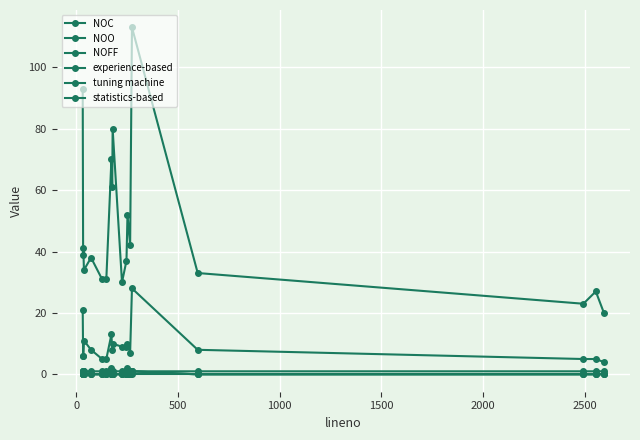

Reading left to right, what are all the values shown in this chart?

NOC: 93	39	41	34	38	31	31	70	61	80	30	37	52	42	113	33	23	27	20
NOO: 21	6	6	11	8	5	5	13	8	10	9	9	10	7	28	8	5	5	4
NOFF: 1	1	1	1	1	1	1	2	1	1	1	1	2	1	1	1	1	1	1
experience-based: 1	0	0	0	0	0	0	1	0	0	0	0	0	0	1	0	0	0	0
tuning machine: 0	0	0	0	0	0	0	0	0	0	0	0	0	0	1	0	0	0	0
statistics-based: 0	0	0	0	0	0	0	0	0	0	0	0	0	0	0	0	0	0	0